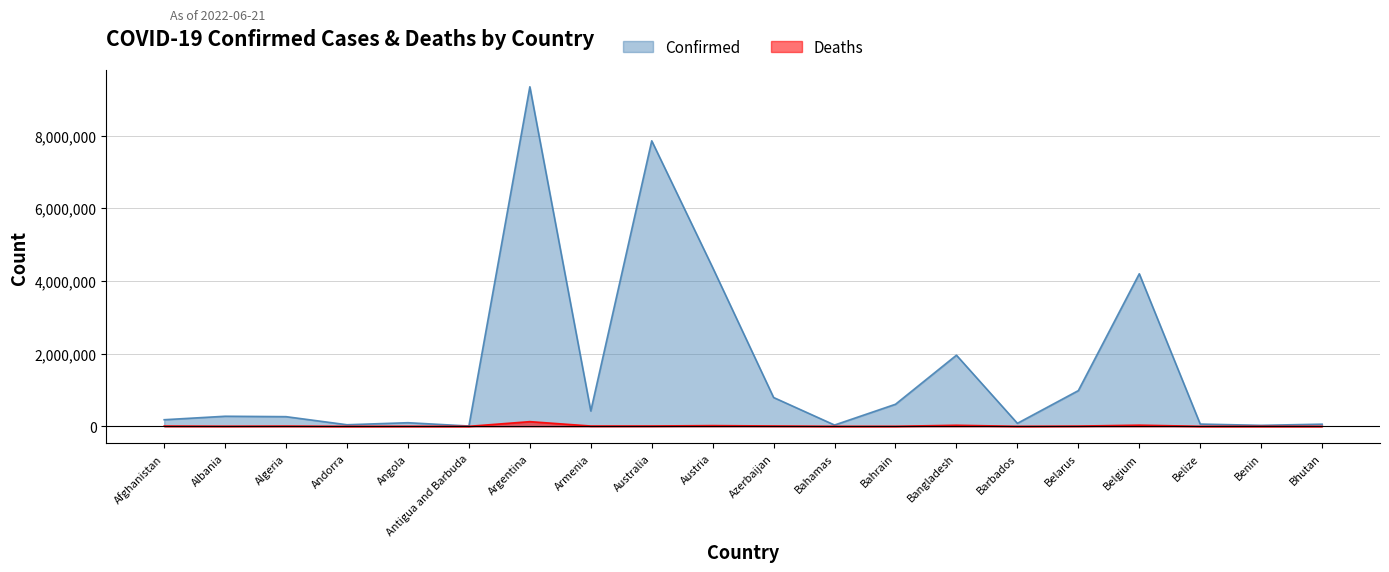

At which label does Deaths reach its peak?

Argentina